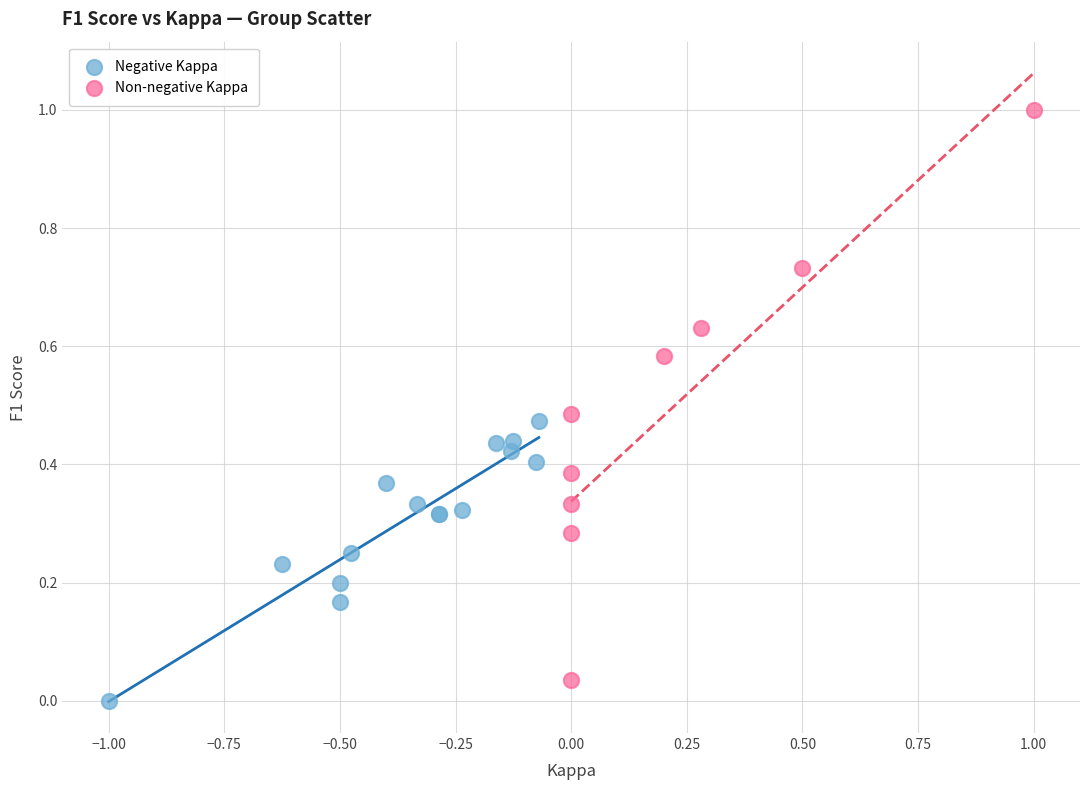

What are all the series names shown in the legend?

Negative Kappa, Non-negative Kappa